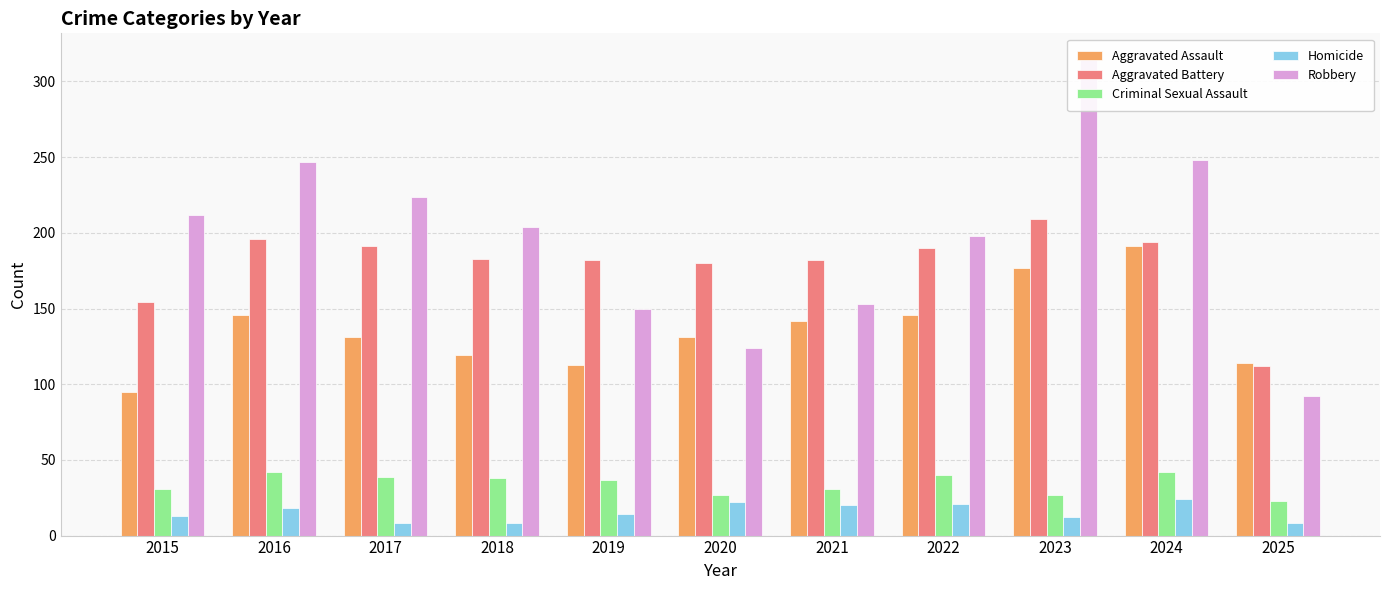

List the series in order of their peak value, highest first.

Robbery, Aggravated Battery, Aggravated Assault, Criminal Sexual Assault, Homicide